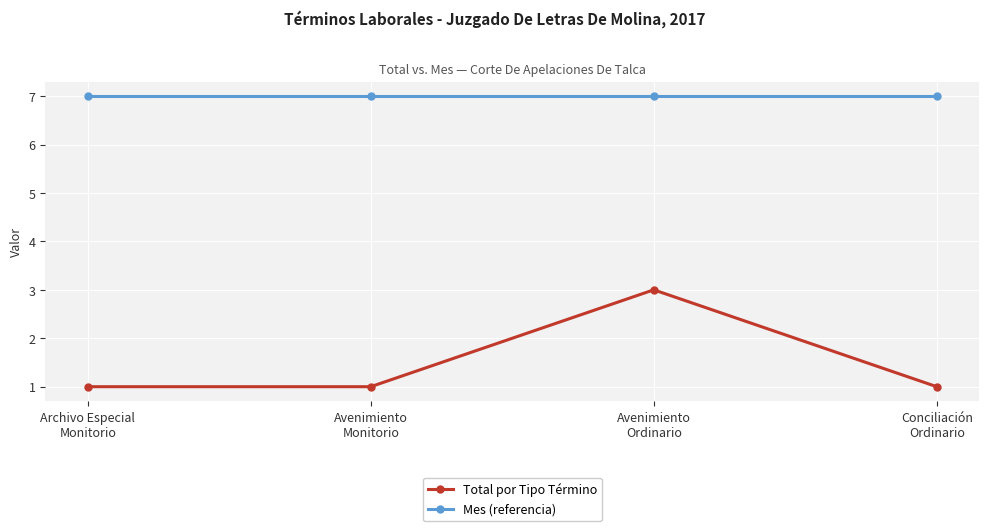

List the series in order of their peak value, lowest first.

Total por Tipo Término, Mes (referencia)